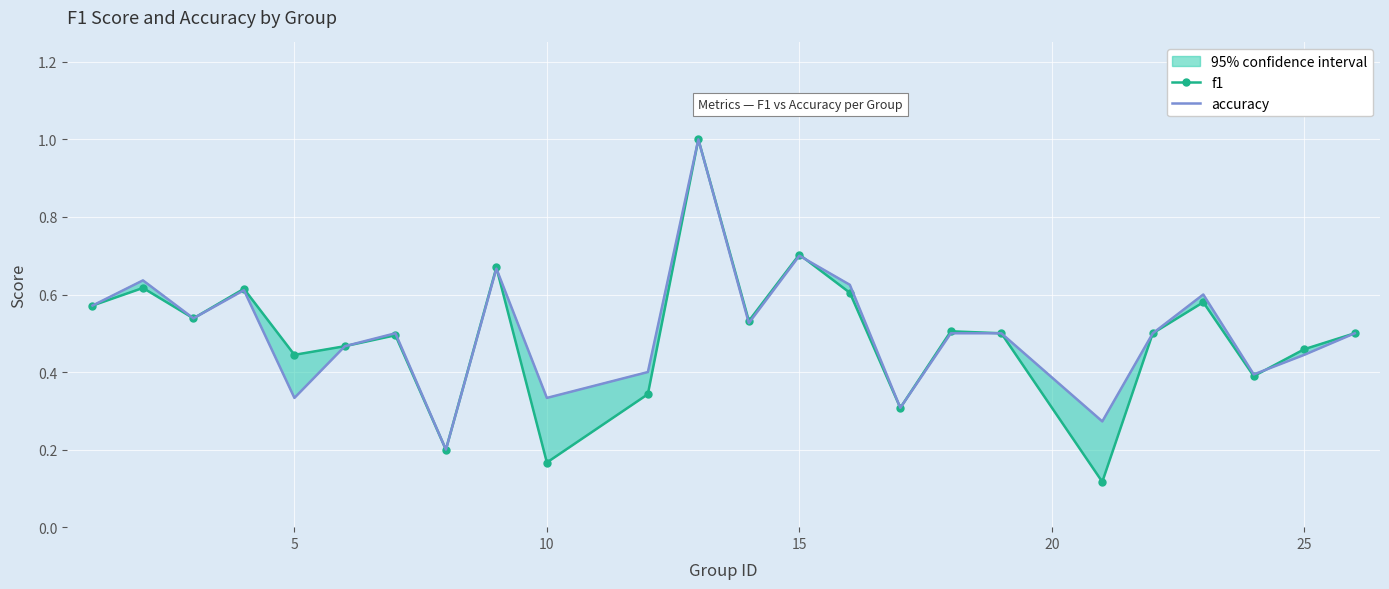

How many f1 values are between 0 and 1?

24